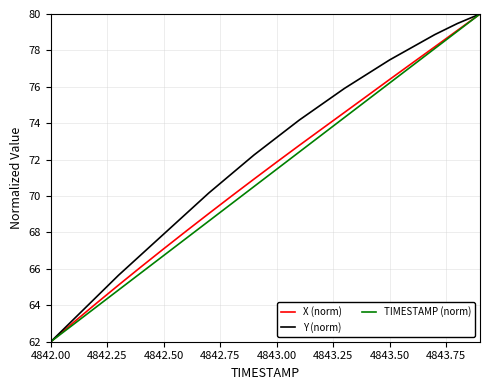

How many categories are shown in the chart?

20